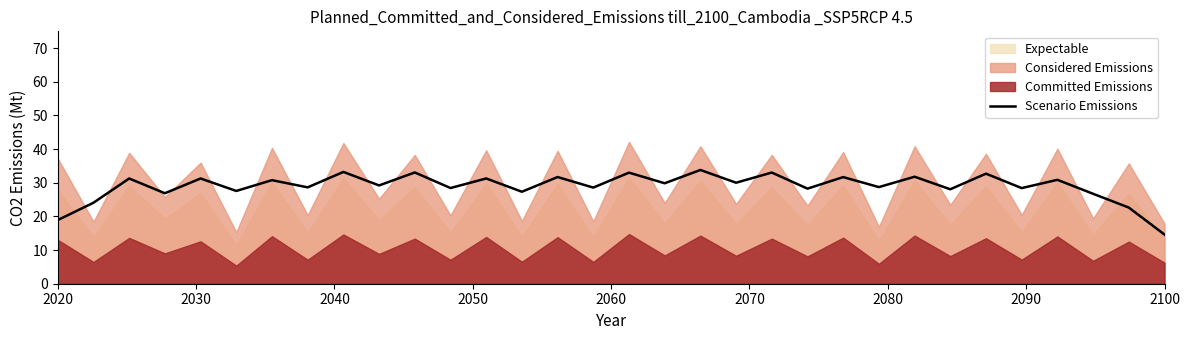

At which label is the value closest to 24?

2030